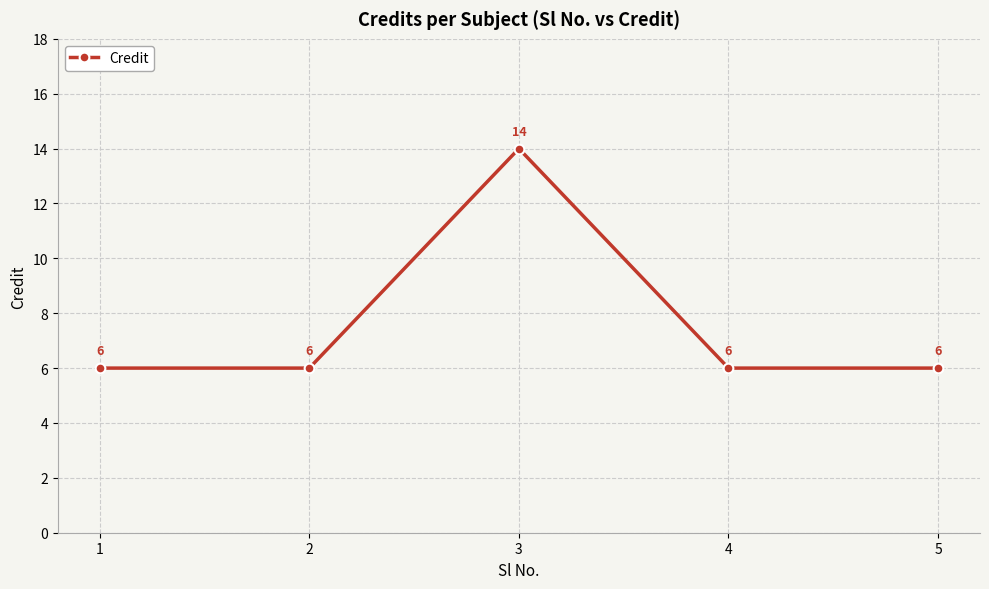

How many distinct data groups are displayed?

1